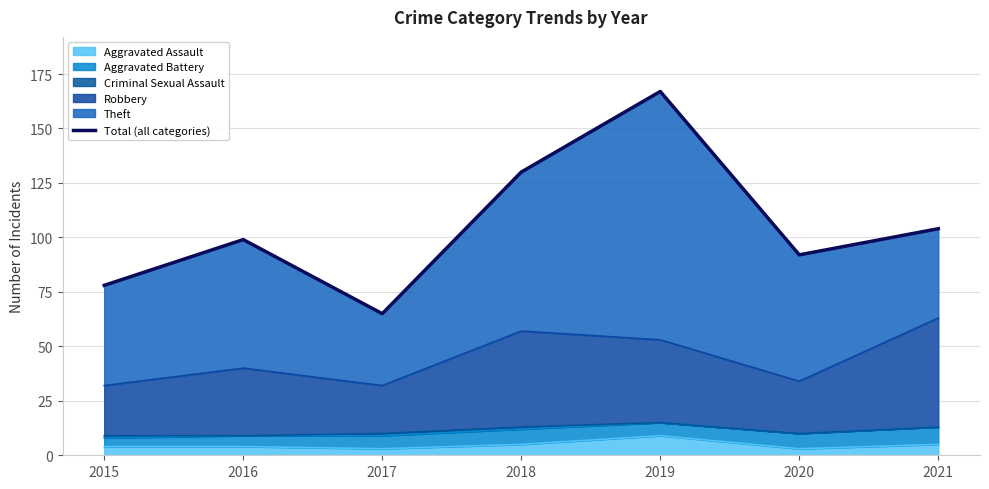

How many lines are shown in the chart?

1